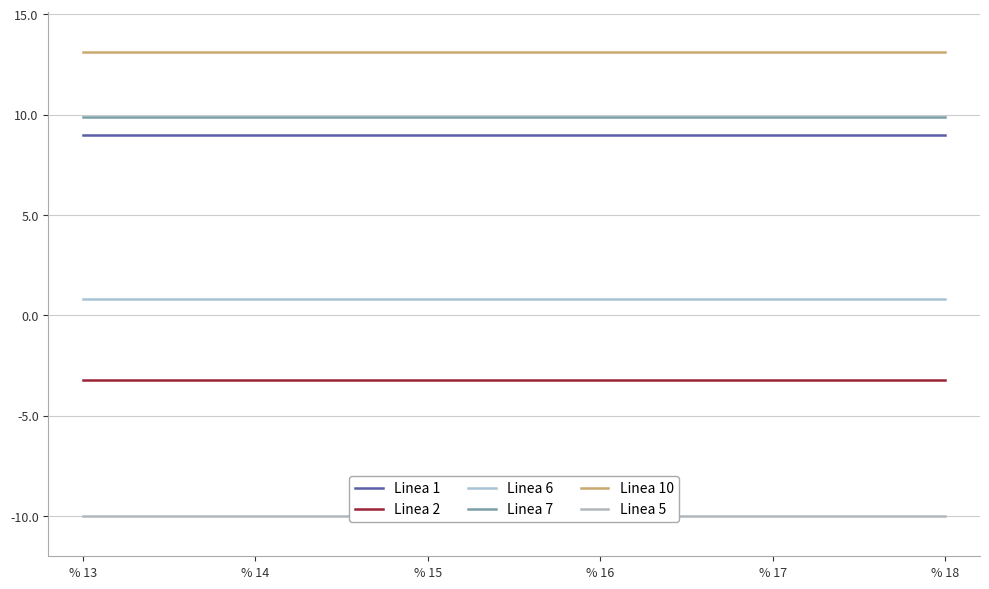

Does the chart have visible grid lines?

Yes